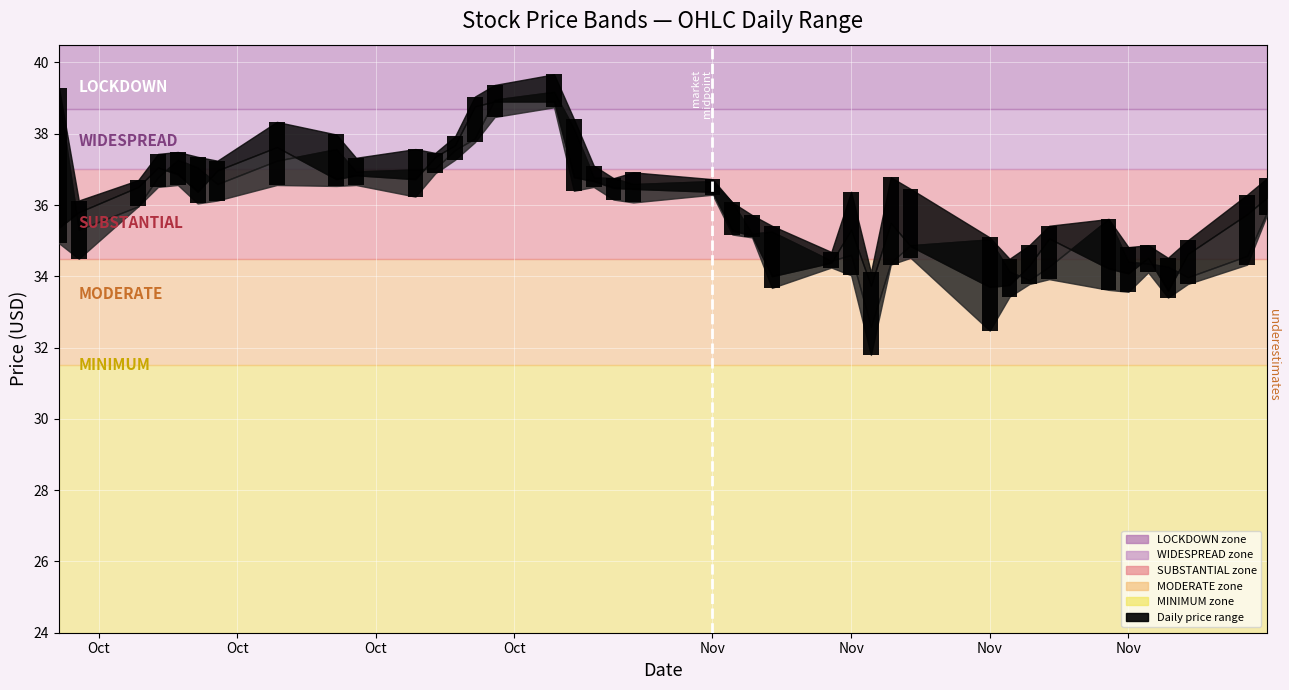

Reading left to right, list all the values displayed in this chart.

4.4	1.6	0.7	0.9	0.9	1.3	1.1	1.8	1.4	0.8	1.3	0.6	0.7	1.3	0.9	0.9	2.0	0.6	0.6	0.8	0.4	0.9	0.6	1.7	0.4	2.3	2.3	2.5	1.9	2.6	1.1	1.1	1.5	2.0	1.3	0.8	1.1	1.2	2.0	1.0